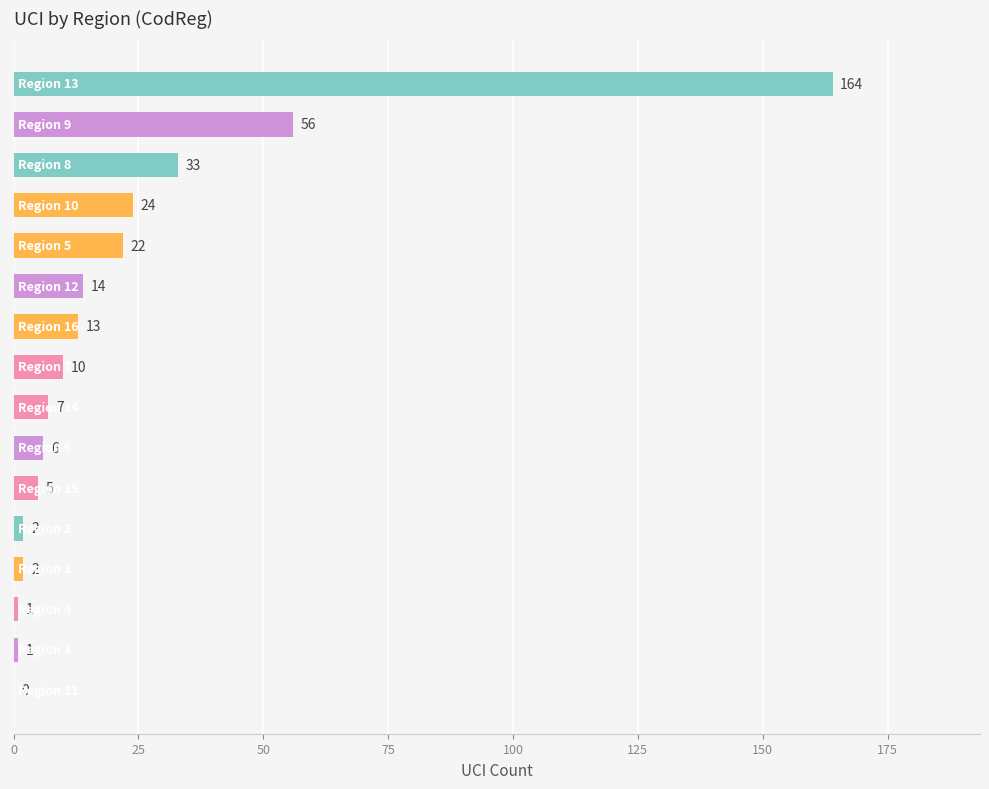

What is the maximum value shown in the chart?

164